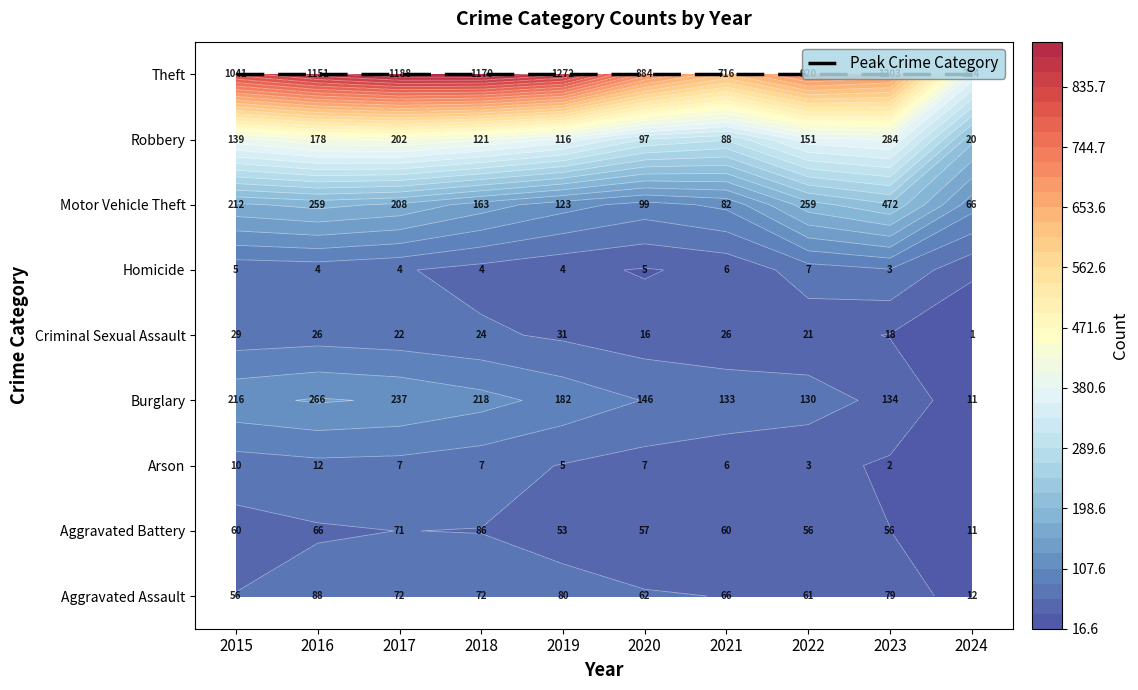

What is the average value of the Motor Vehicle Theft series?

194